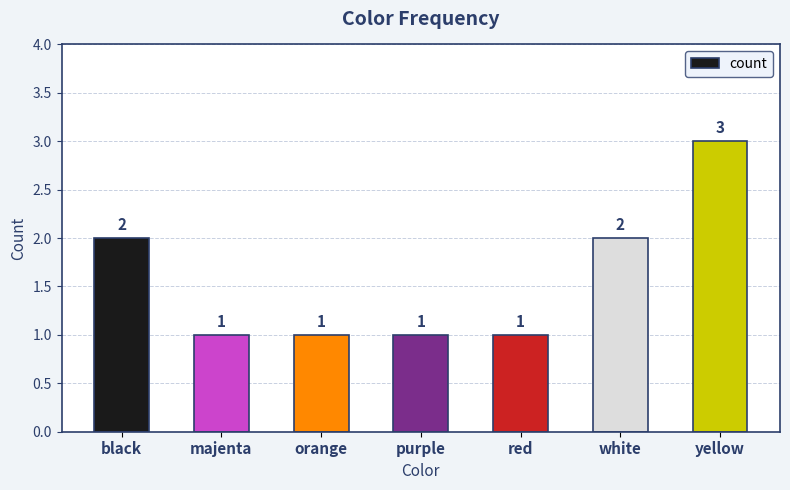

Read the value at black.

2